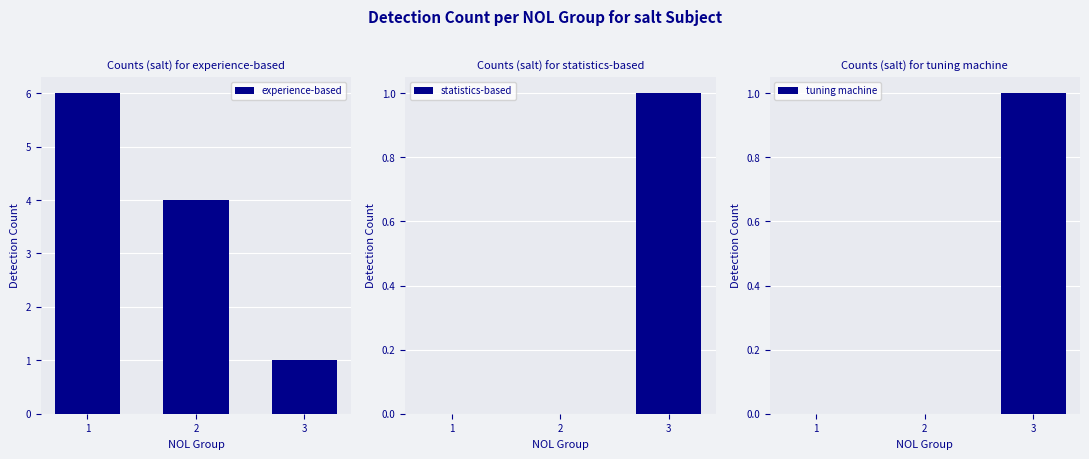

How many values in tuning machine are above zero?

1